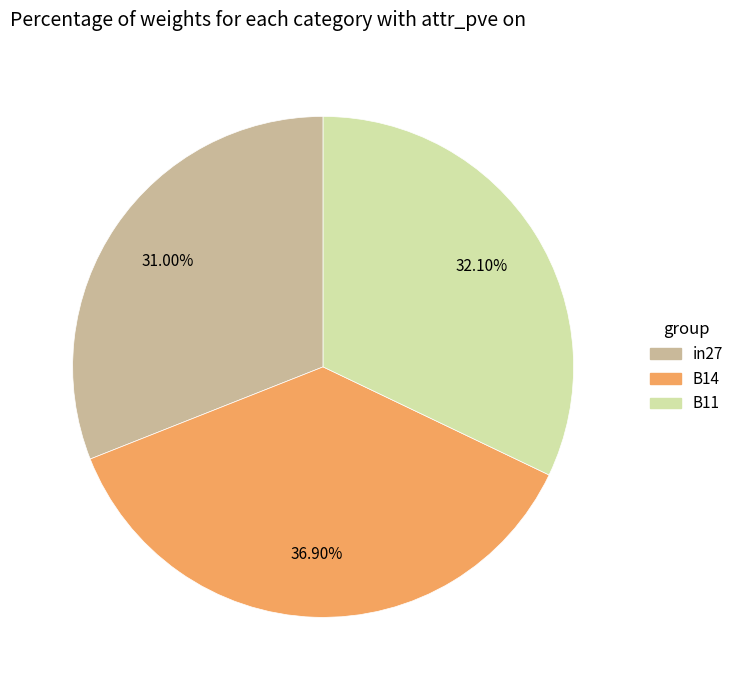

True or false: in27 accounts for 31% of the total.

True